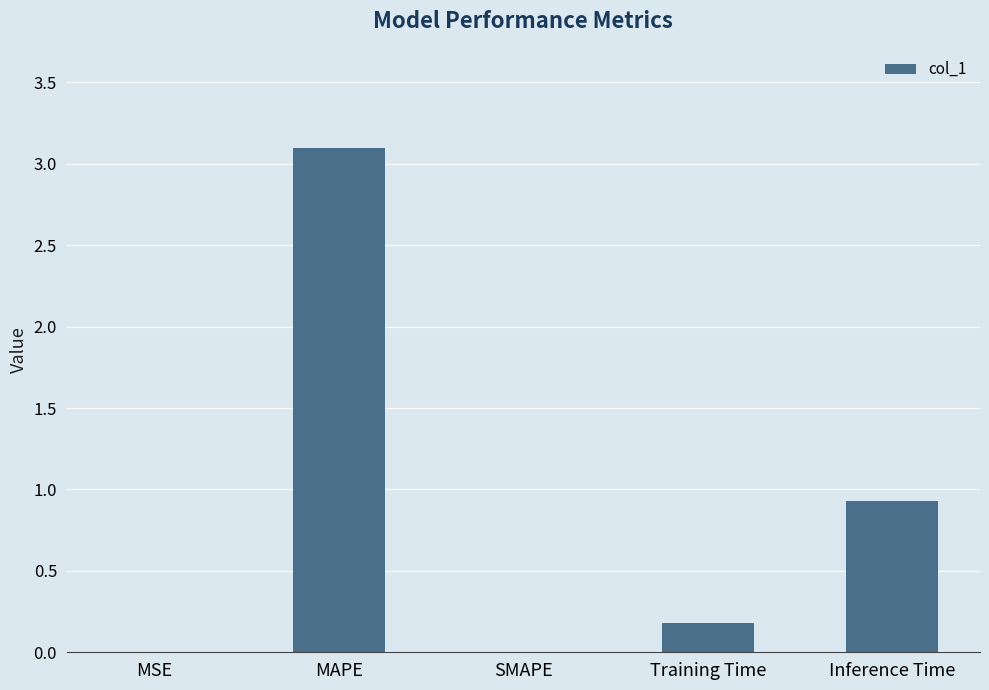

What is the greatest value displayed?

3.1